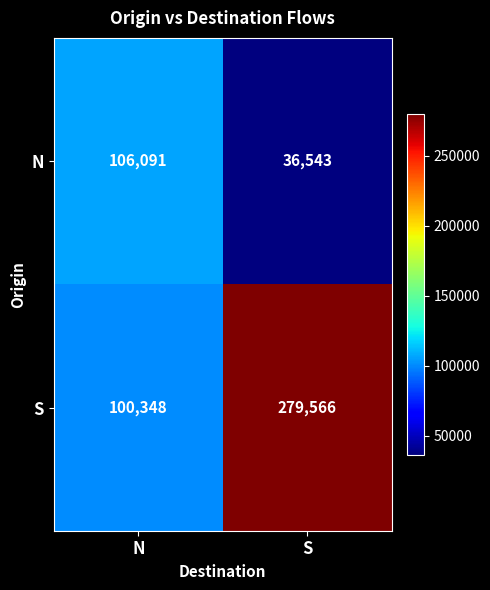

Rank the series at S from lowest to highest value.

N, S